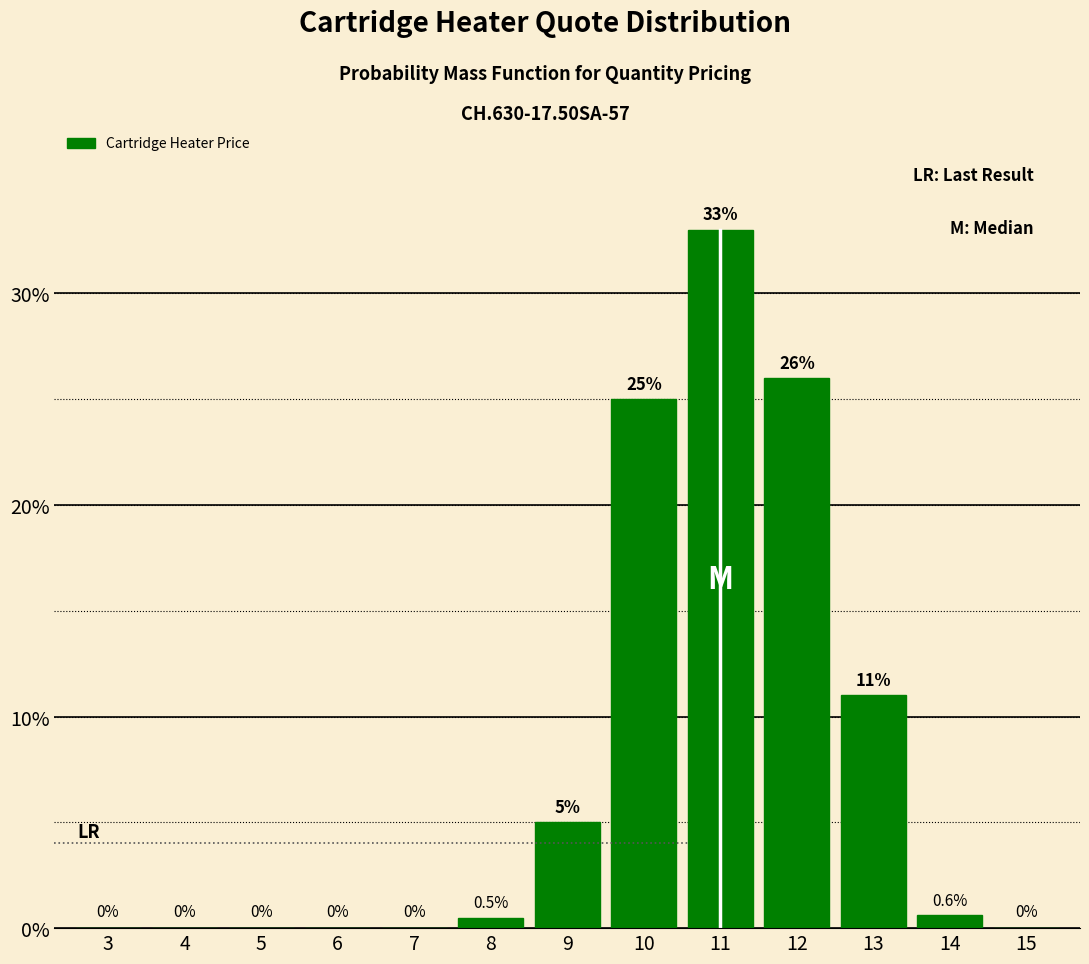

Reading left to right, what are all the values shown in this chart?

3=0.0	4=0.0	5=0.0	6=0.0	7=0.0	8=0.5	9=5.0	10=25.0	11=33.0	12=26.0	13=11.0	14=0.6	15=0.0